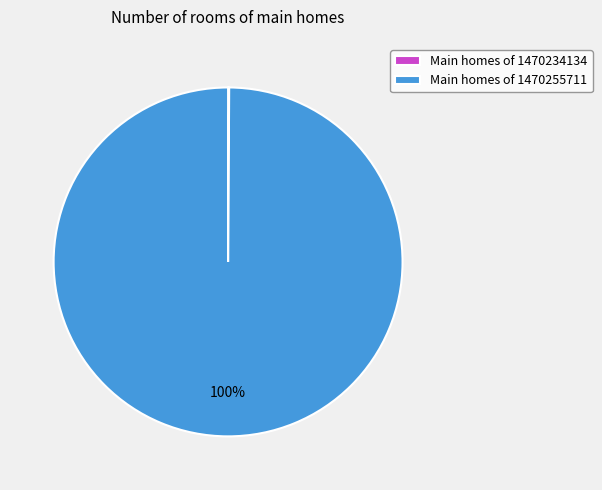

To the nearest percent, what is the difference between the largest and smallest slice percentages?

100%